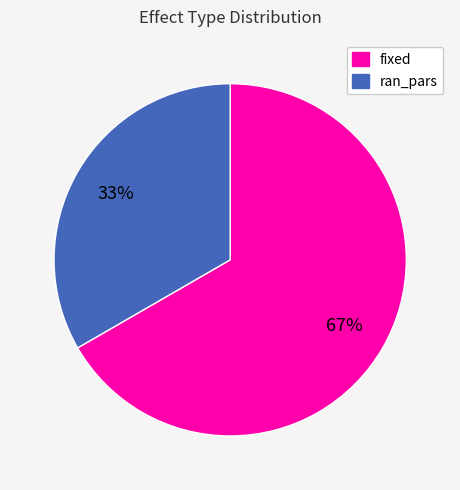

Count the number of slices in the pie.

2